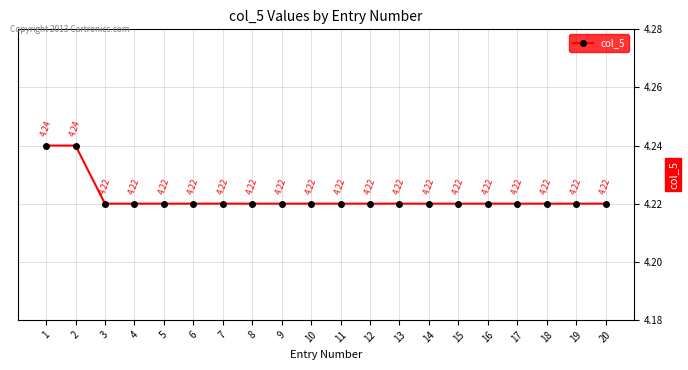

What is the sum of all values?

84.4